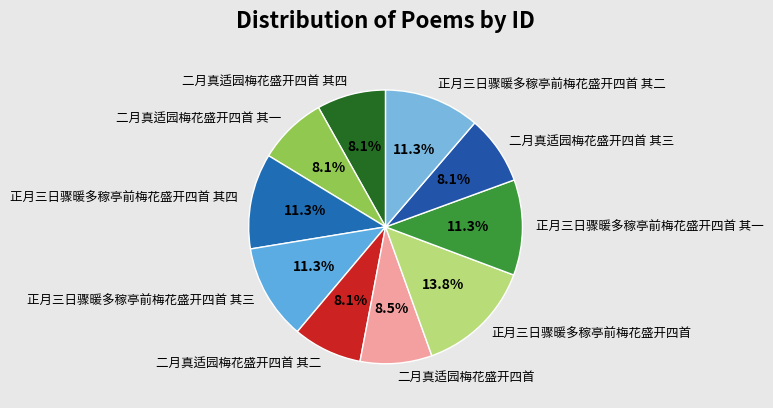

To the nearest percent, what is the average slice percentage?

10%